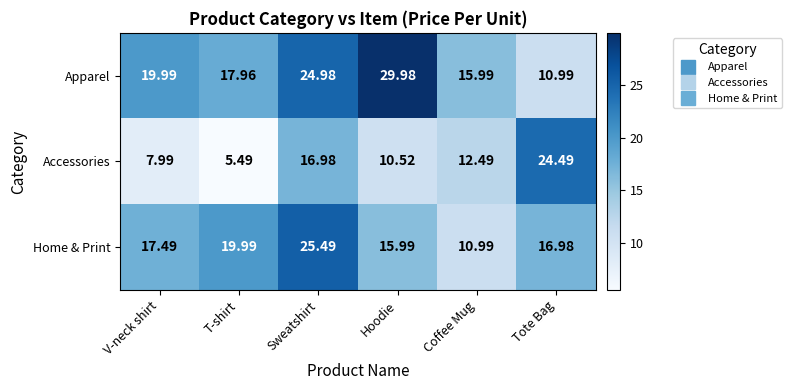

Where does the Apparel series first go above 19?

V-neck shirt